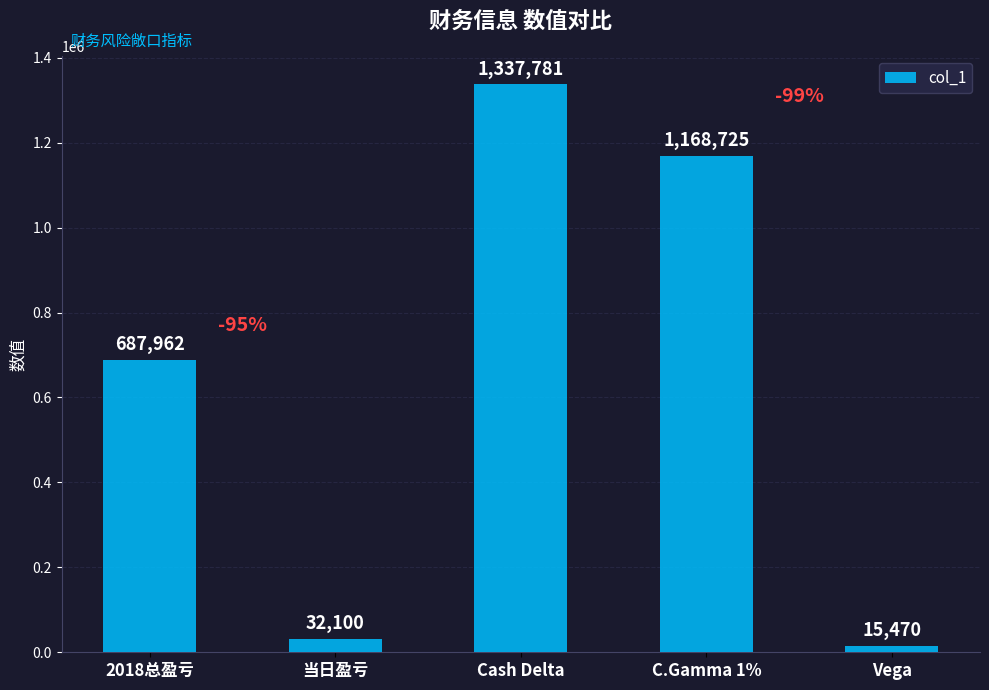

How many data points does each series have?

5